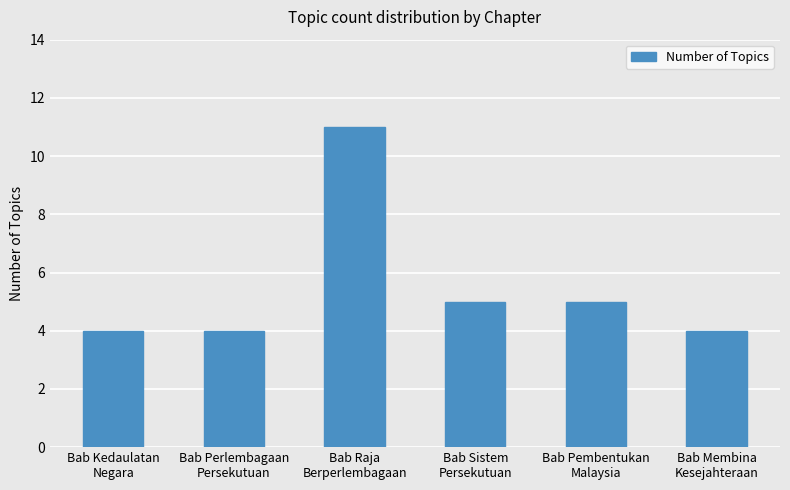

What is the smallest value displayed?

4